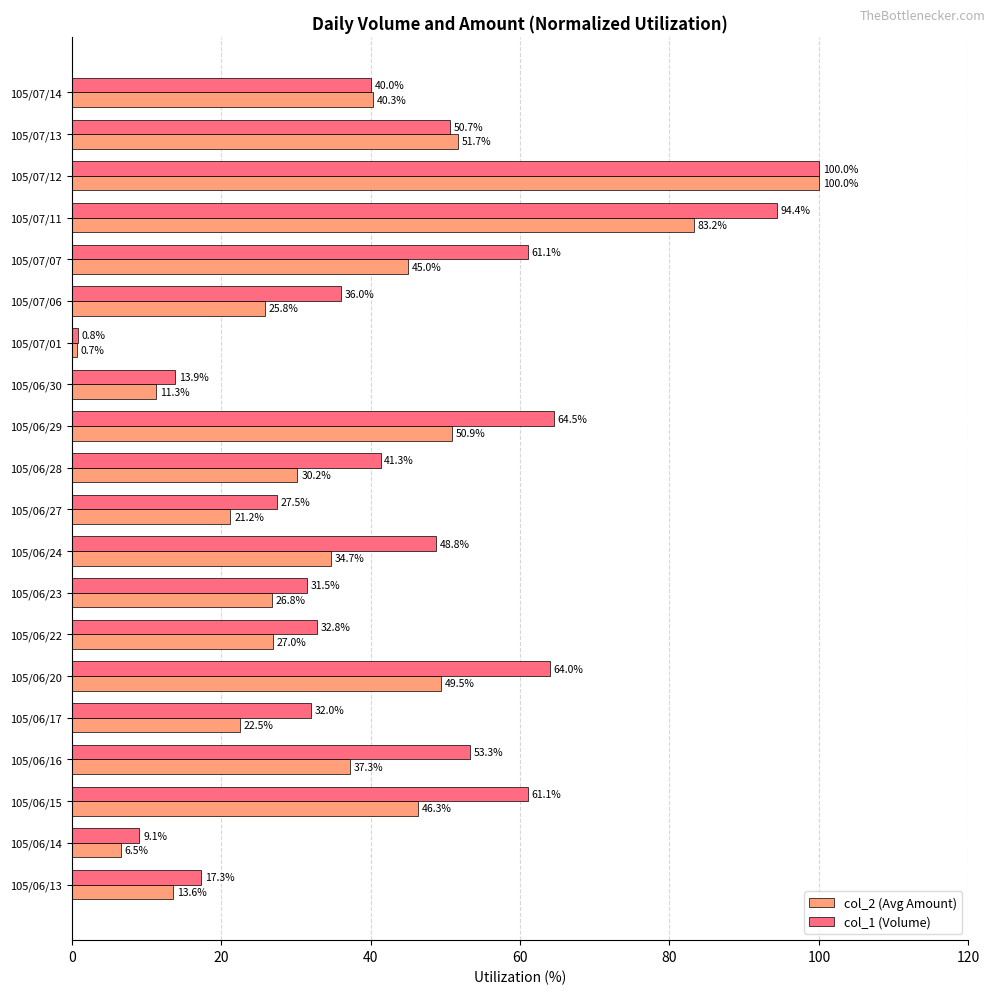

The value of col_1 (Volume) at 105/06/27 is 27.5. True or false?

True